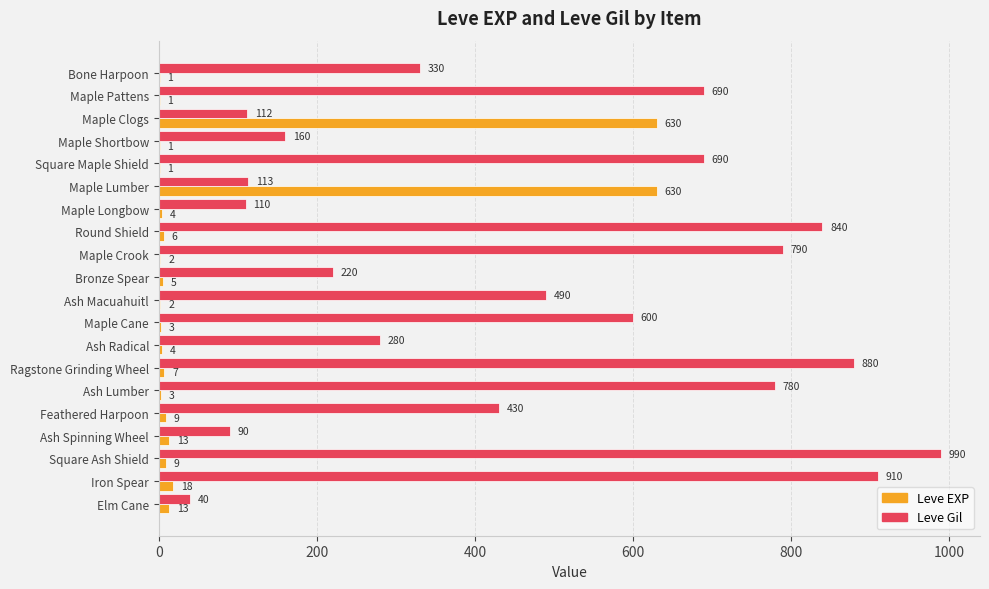

At which label does Leve Gil reach its peak?

Square Ash Shield